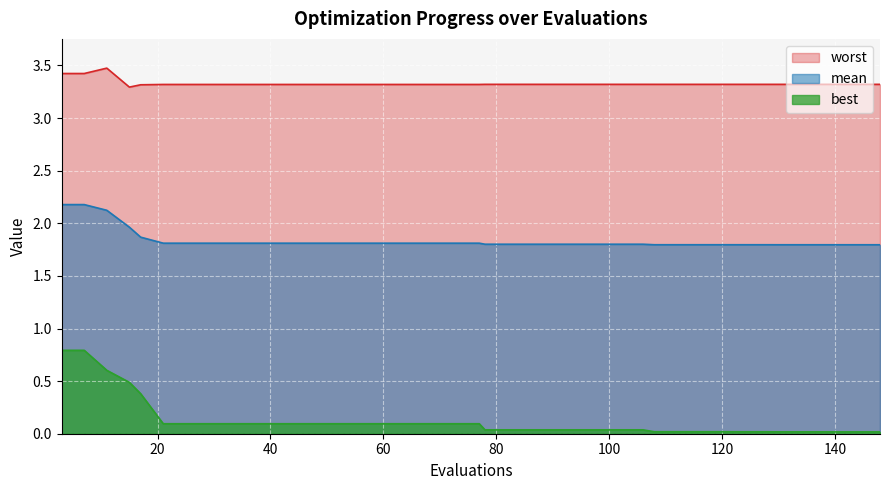

Between 69 and 144, which series saw the biggest shift?

best